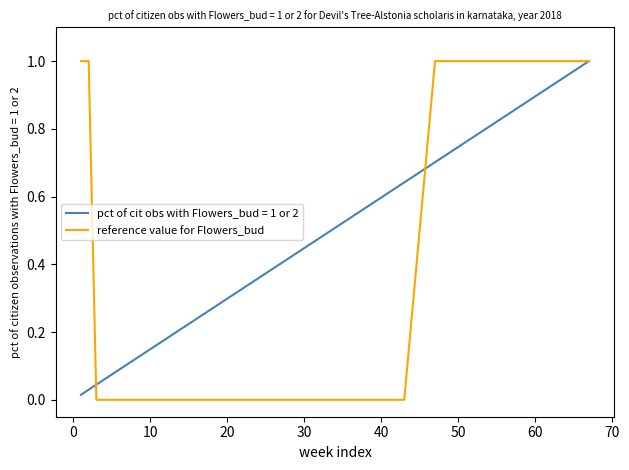

True or false: there are more than 0 points higher than both neighbors.

False